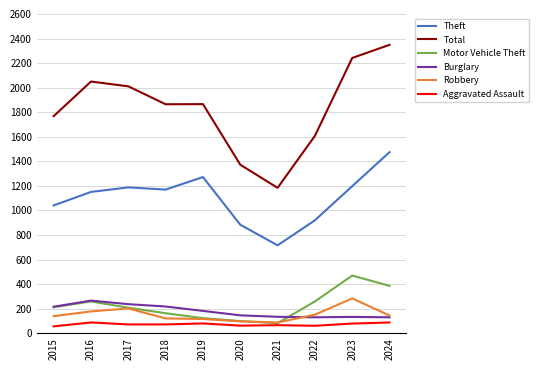

True or false: Burglary and Total cross at least once.

False